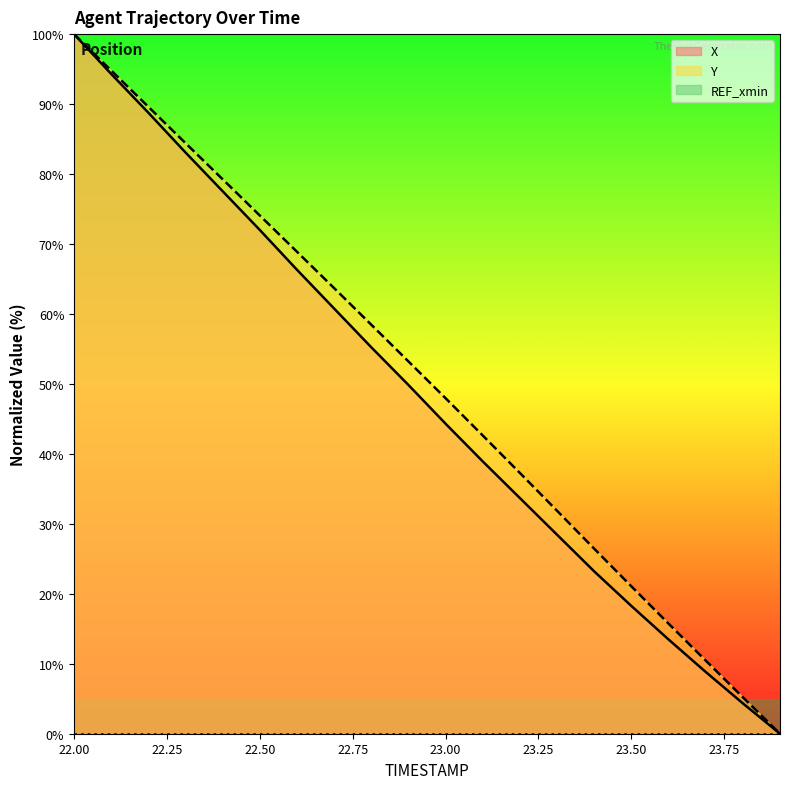

How many data points in X are less than 49?

10